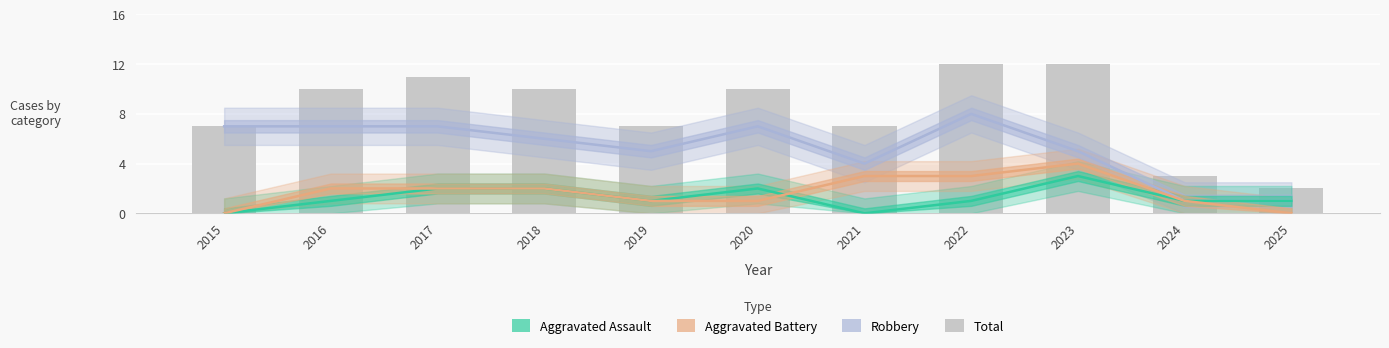

At which category is the sum across all series the highest?

2022